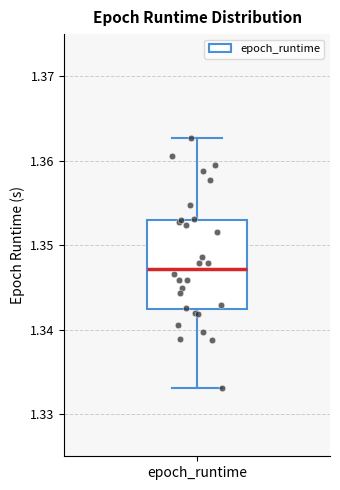

Read this box plot against the y-axis: the position of the median line, the range covered by the box, and the ends of both whiskers. The values are not printed on the chart, so give them approximately, as read against the axis.

median 1.347, box 1.342 to 1.353, whiskers 1.333 to 1.363